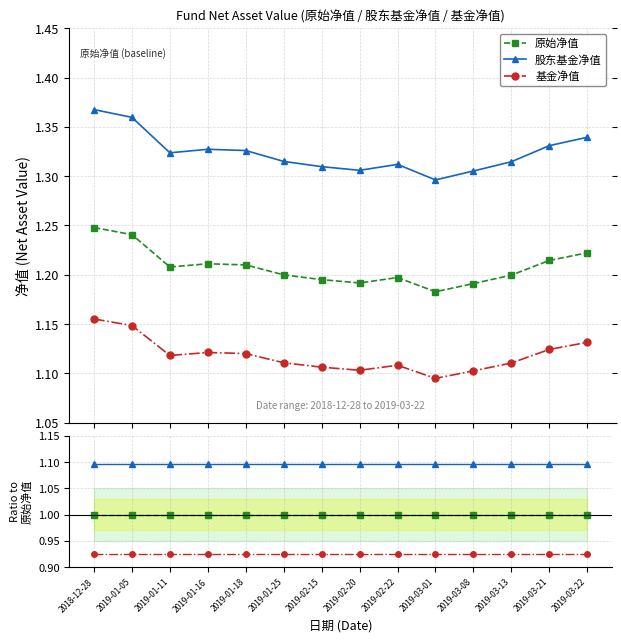

Does the chart display data point markers on the line(s)?

Yes